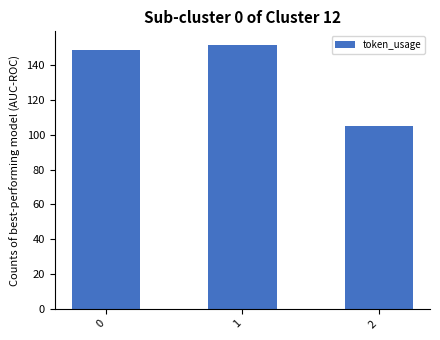

How many data points does each series have?

3